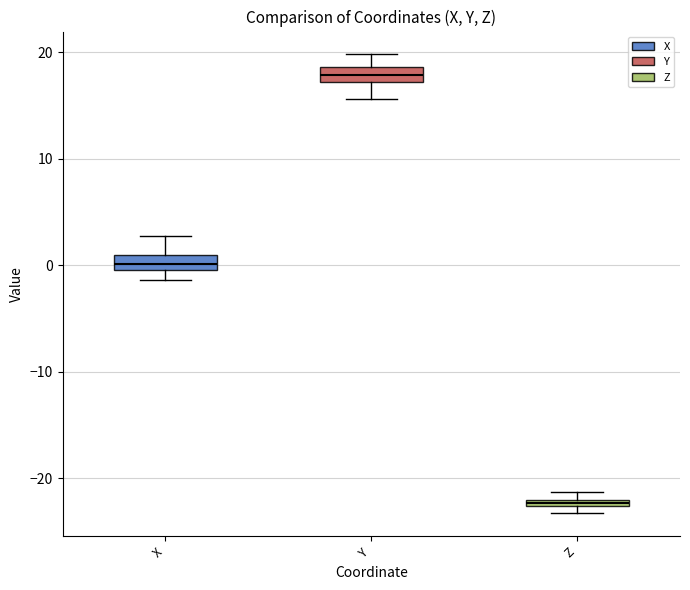

Which box has the lowest median line?

Z